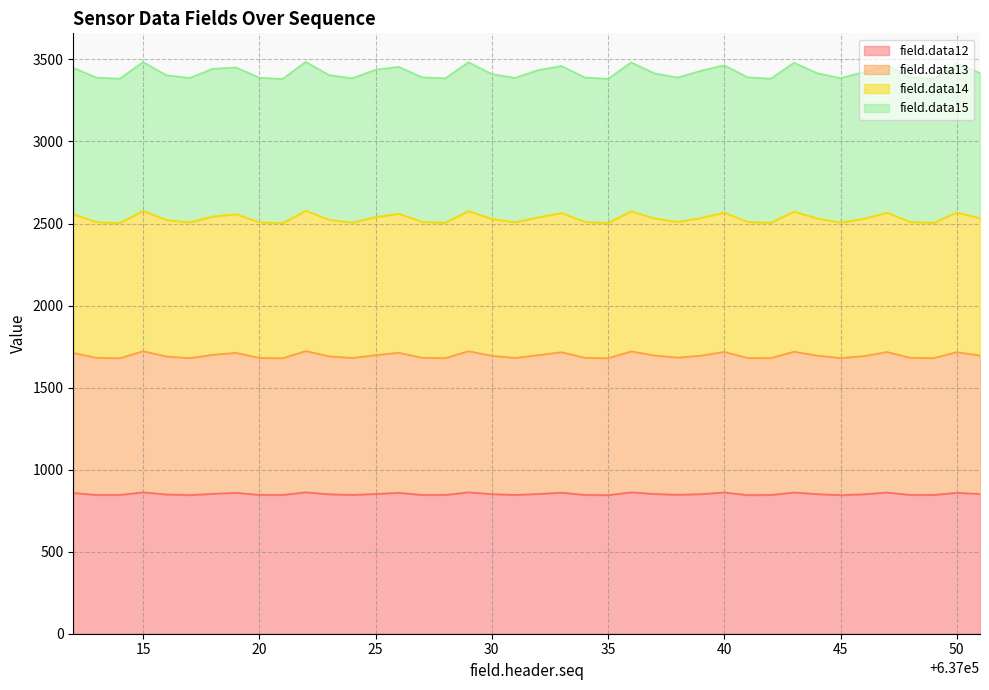

What is the minimum value for field.data12?

845